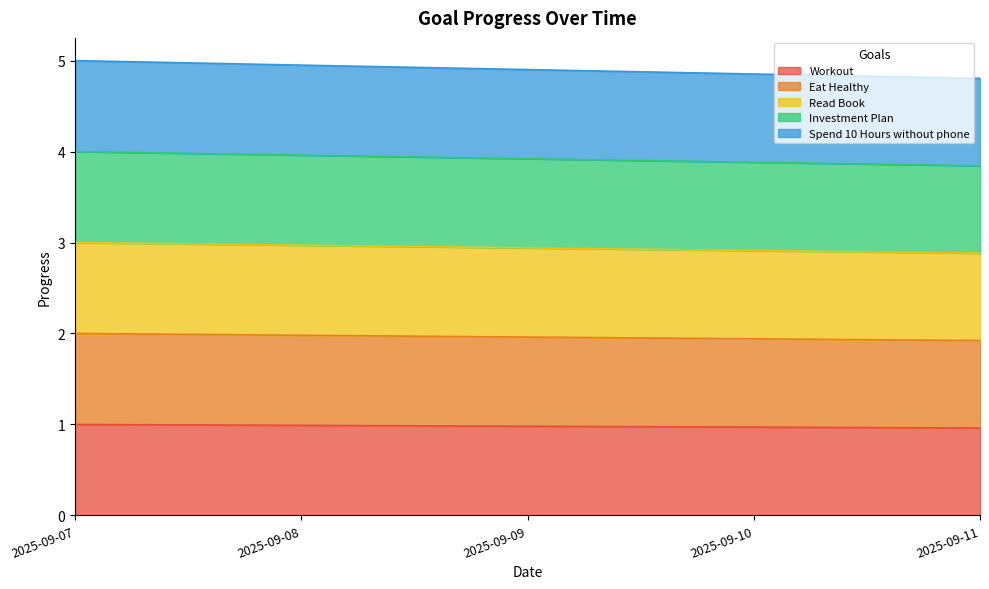

Reading right to left, what are all the values shown in this chart?

Workout: 2025-09-11=1.0	2025-09-10=1.0	2025-09-09=1.0	2025-09-08=1.0	2025-09-07=1.0
Eat Healthy: 2025-09-11=1.9	2025-09-10=1.9	2025-09-09=2.0	2025-09-08=2.0	2025-09-07=2.0
Read Book: 2025-09-11=2.9	2025-09-10=2.9	2025-09-09=2.9	2025-09-08=3.0	2025-09-07=3.0
Investment Plan: 2025-09-11=3.8	2025-09-10=3.9	2025-09-09=3.9	2025-09-08=4.0	2025-09-07=4.0
Spend 10 Hours without phone: 2025-09-11=4.8	2025-09-10=4.9	2025-09-09=4.9	2025-09-08=5.0	2025-09-07=5.0